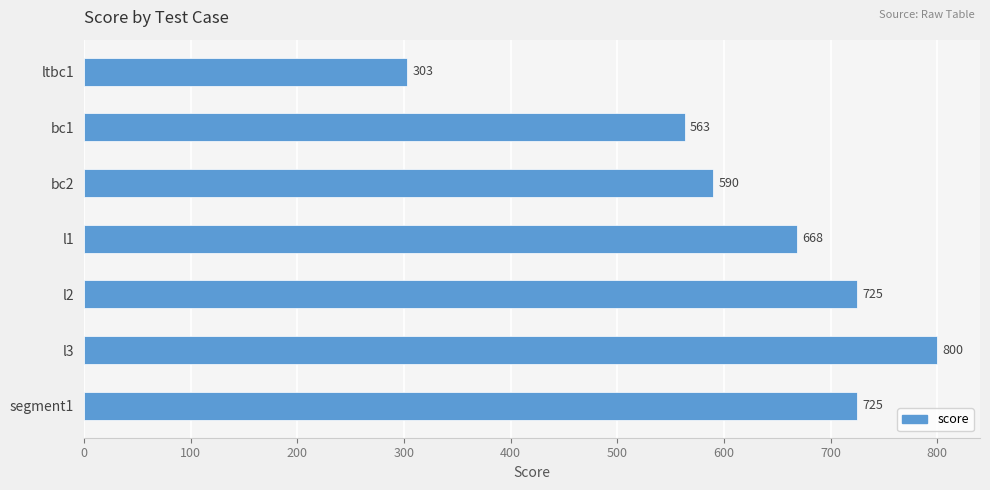

How many bars are there in total?

7